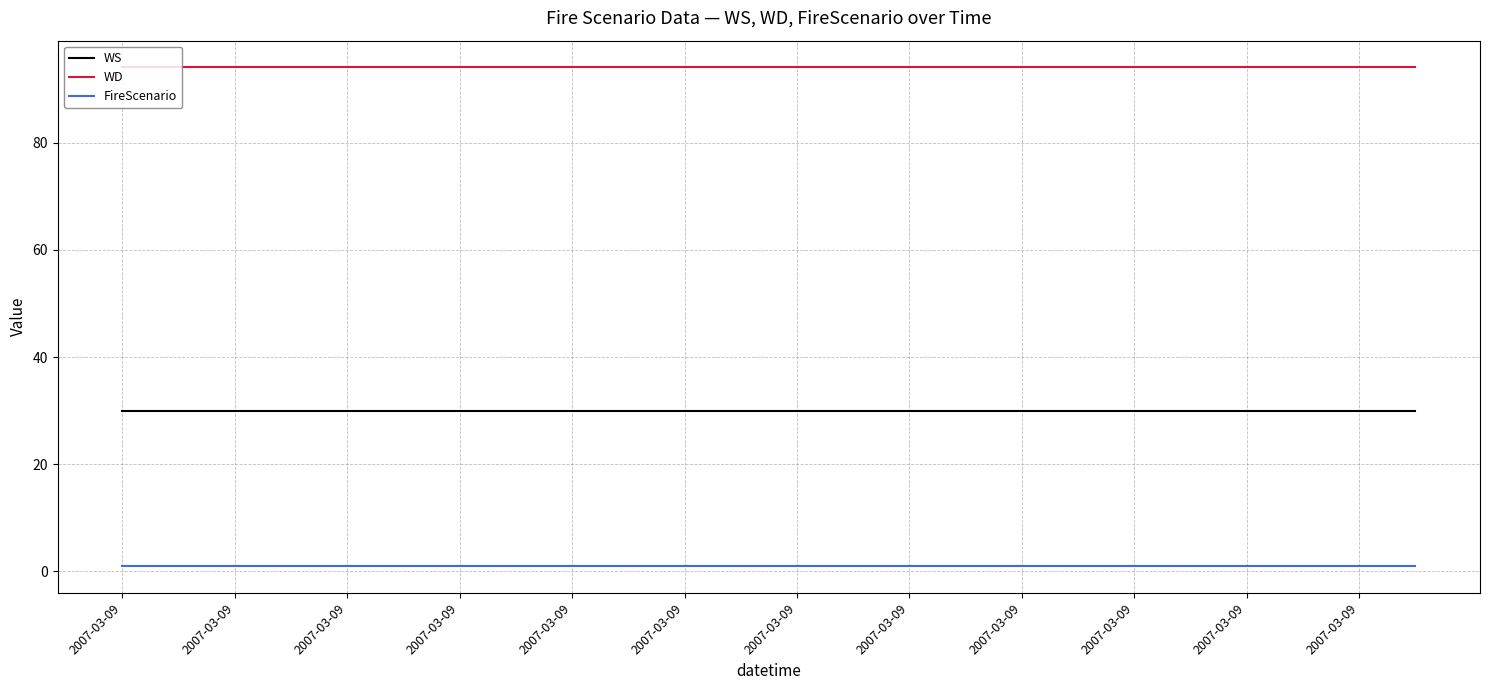

True or false: FireScenario and WD intersect in this chart.

False